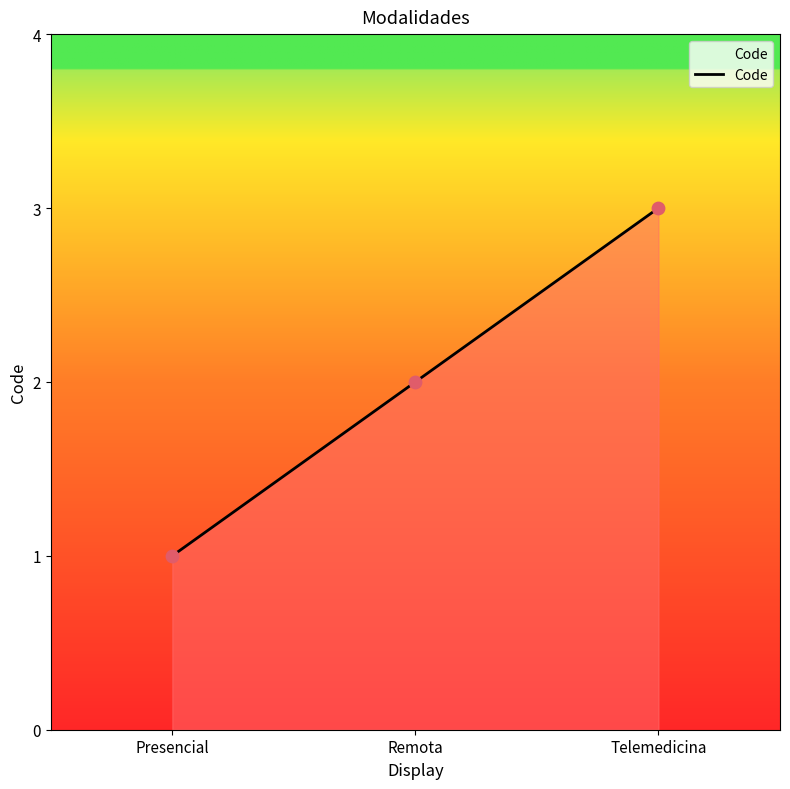

Between Presencial and Telemedicina, which is larger?

Telemedicina